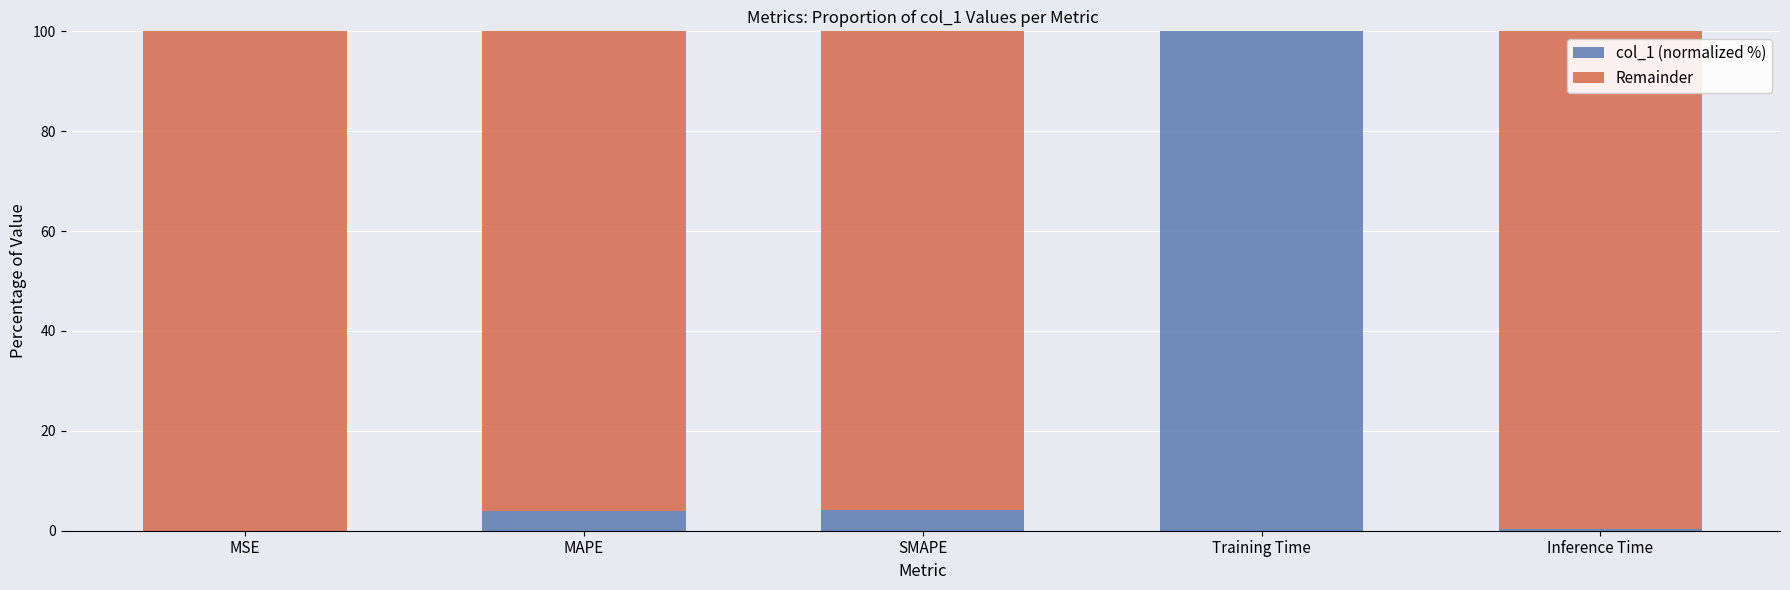

Are the bars horizontal?

No